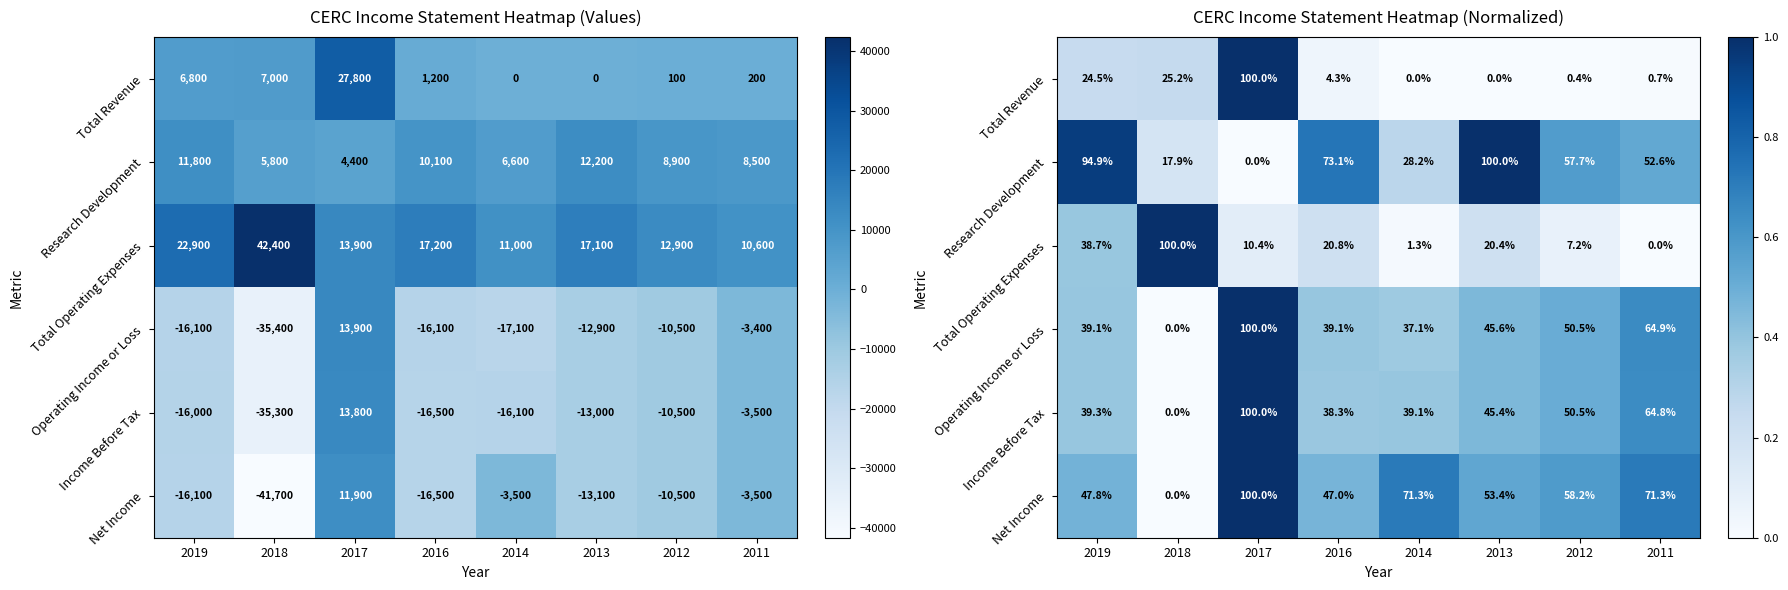

Which category has the lowest value in the Operating Income or Loss series?

2018